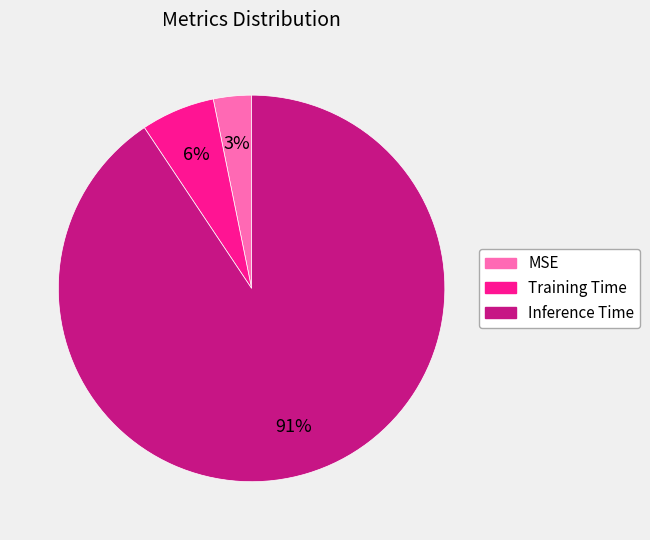

Between Inference Time and MSE, which is larger?

Inference Time